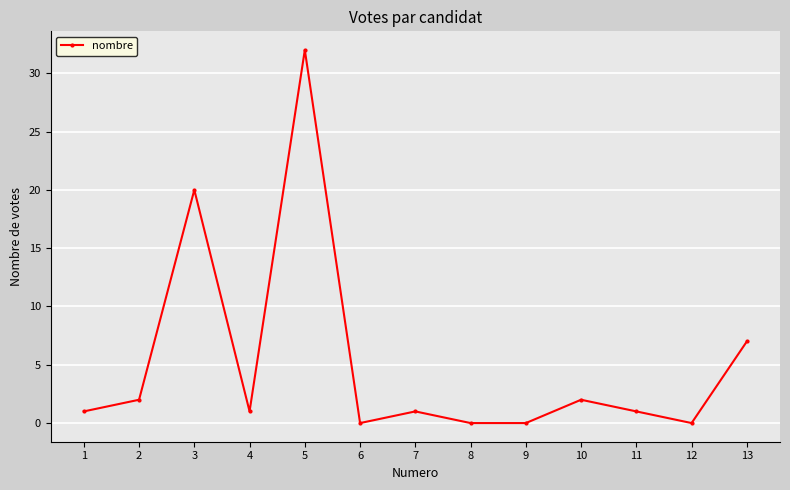

What is the greatest value displayed?

32